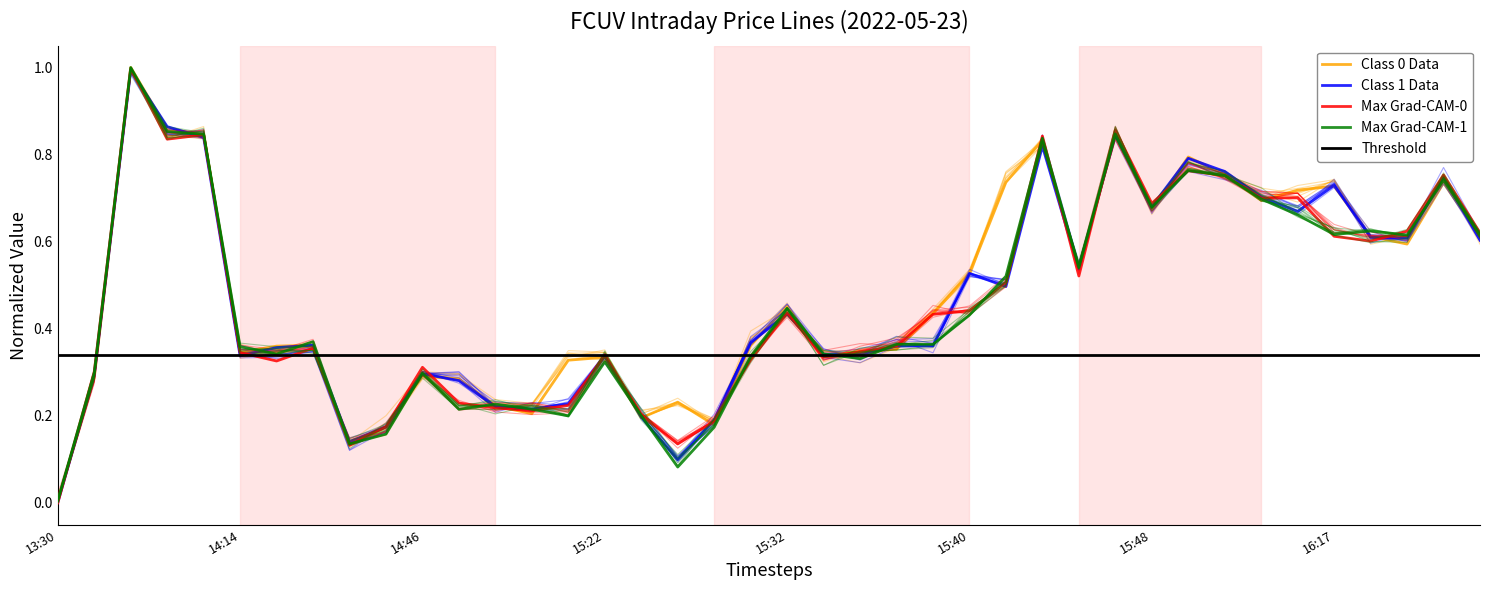

What position from the right is 2022-05-23 15:27?

21